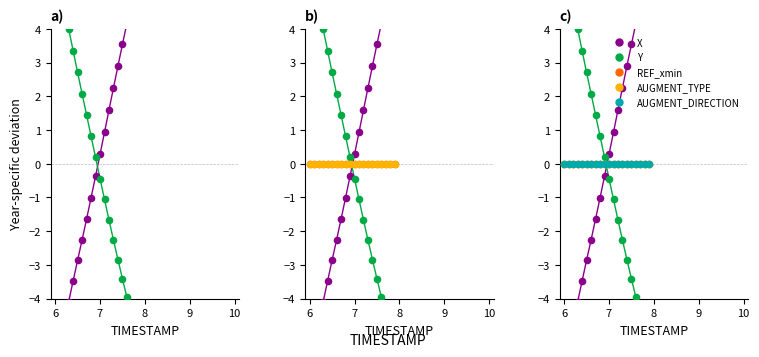

Which series has the widest spread of Y values?

X